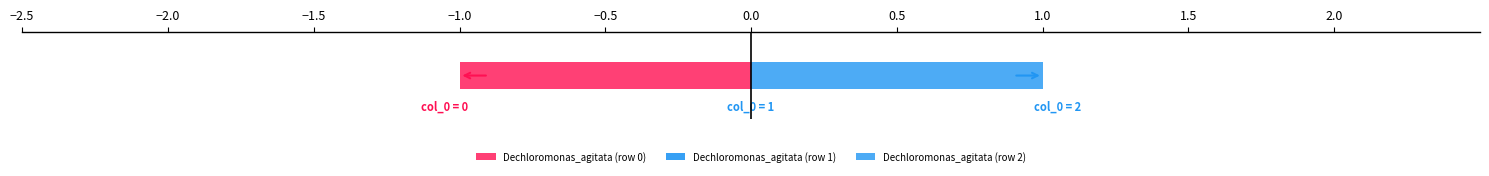

Rank the categories by value from lowest to highest.

Dechloromonas_agitata (row 0), Dechloromonas_agitata (row 1), Dechloromonas_agitata (row 2)